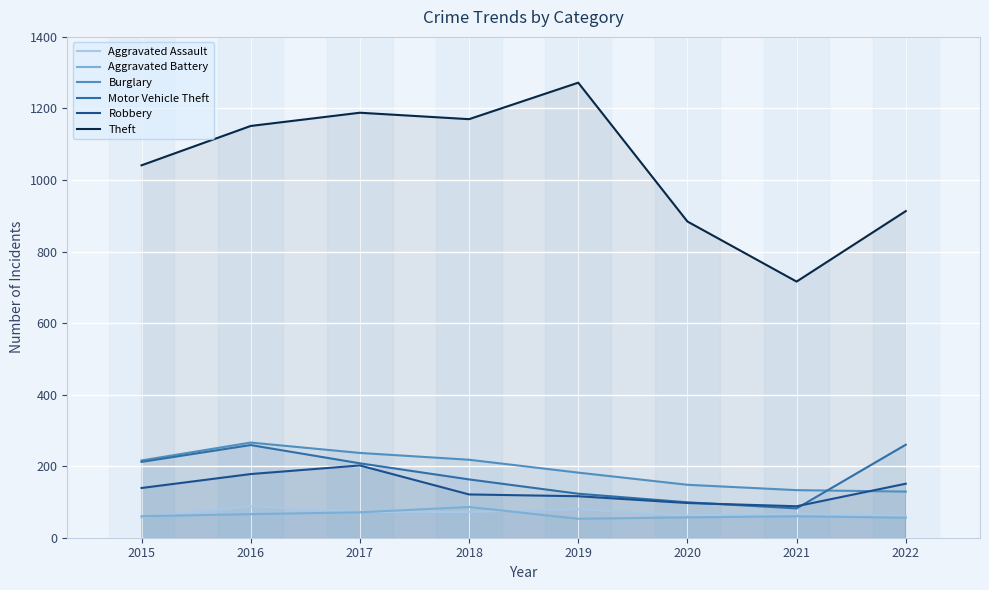

What is the value of the Aggravated Battery point at the 6th from the left?

57